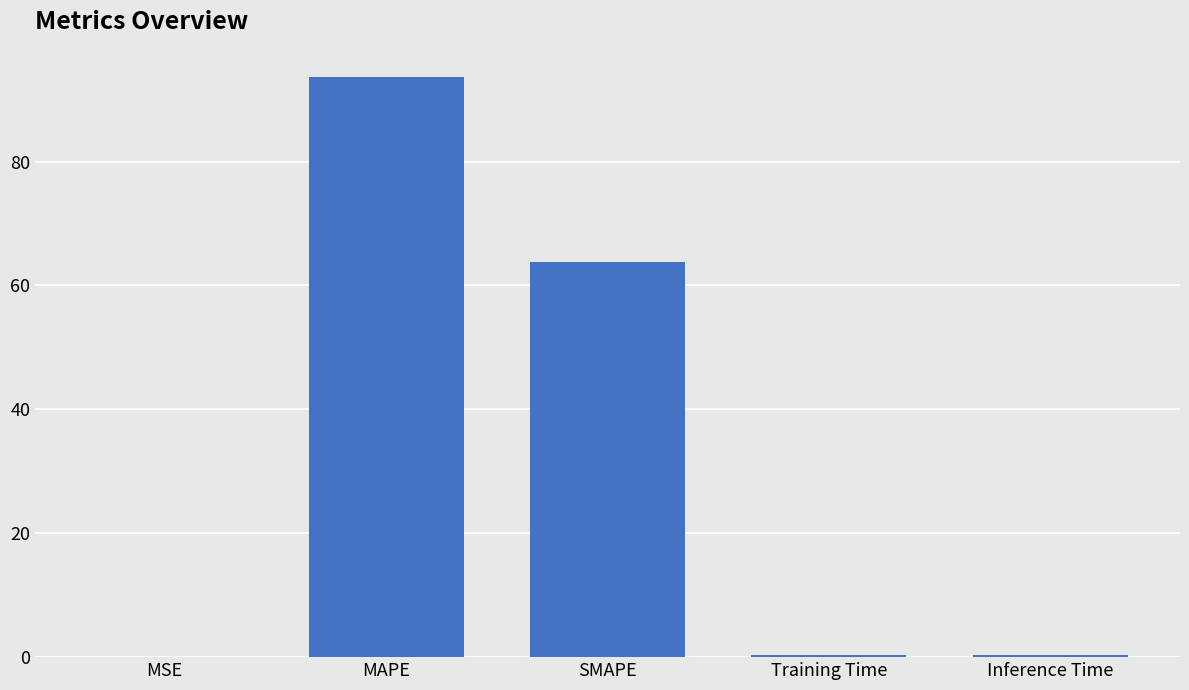

What is the maximum value shown in the chart?

93.6